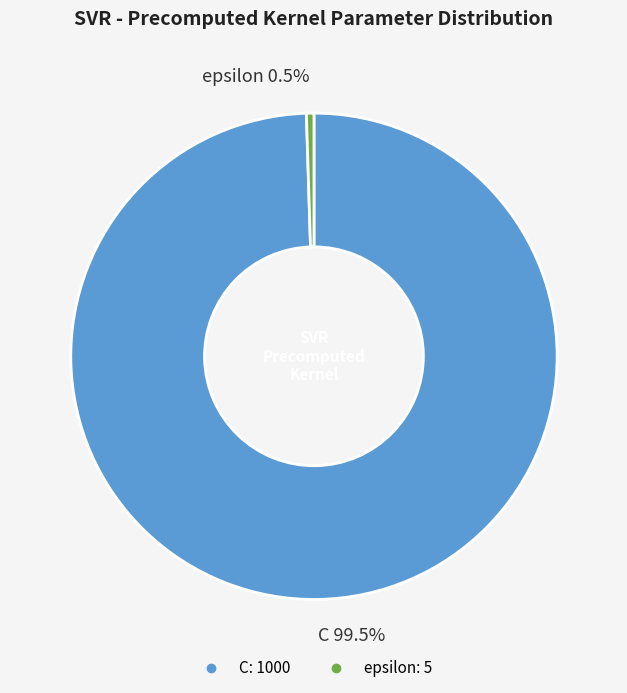

Between C and epsilon, which is larger?

C